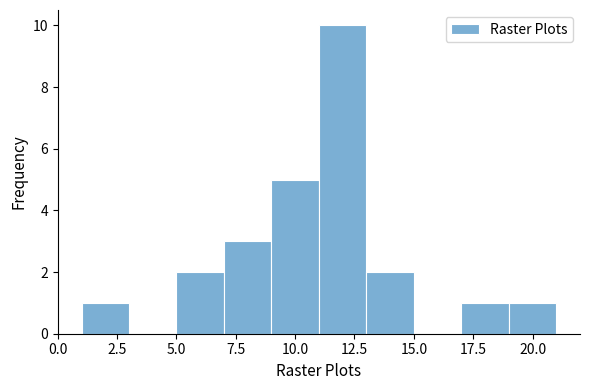

Reading left to right, transcribe this chart: for each bar, give the range it covers on the x-axis and its height. The values are not printed on the chart, so give them approximately, as read against the axis.

1 to 3: 1
3 to 5: 0
5 to 7: 2
7 to 9: 3
9 to 11: 5
11 to 13: 10
13 to 15: 2
15 to 17: 0
17 to 19: 1
19 to 21: 1